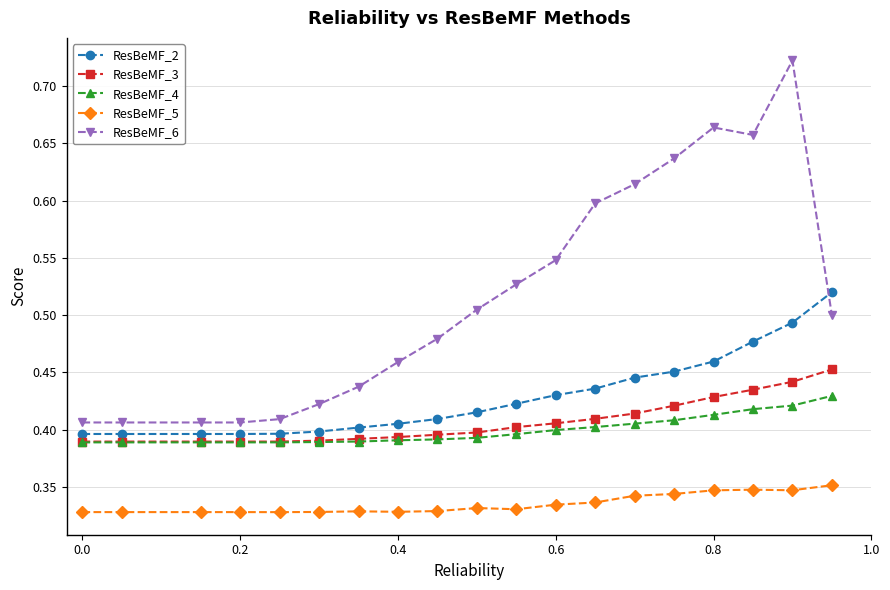

Which series has the widest spread of values?

ResBeMF_6